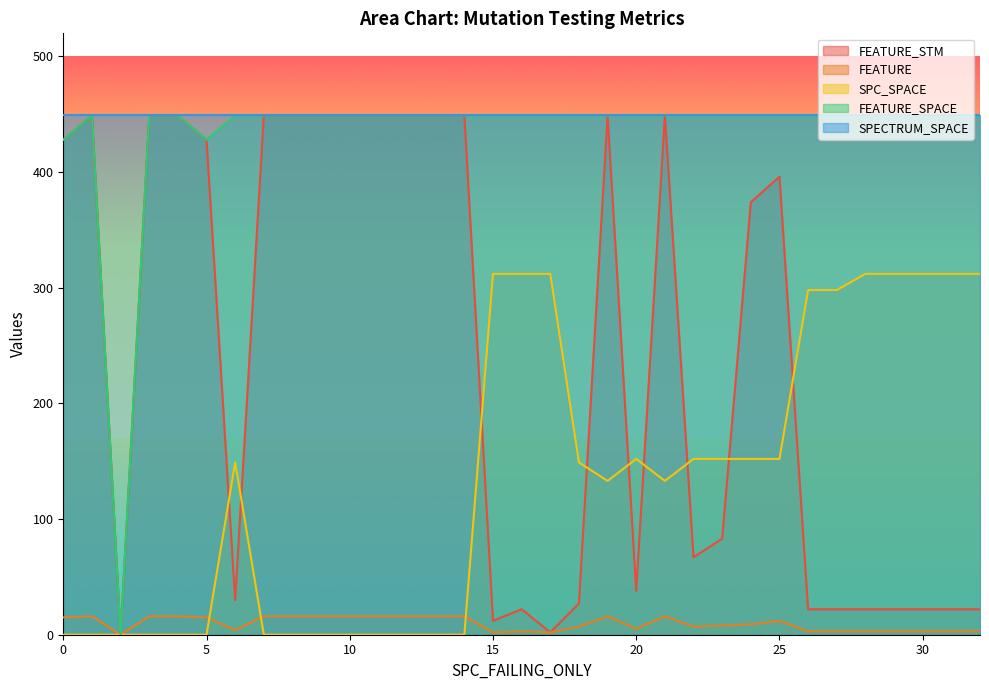

True or false: SPECTRUM_SPACE and SPC_SPACE intersect in this chart.

False